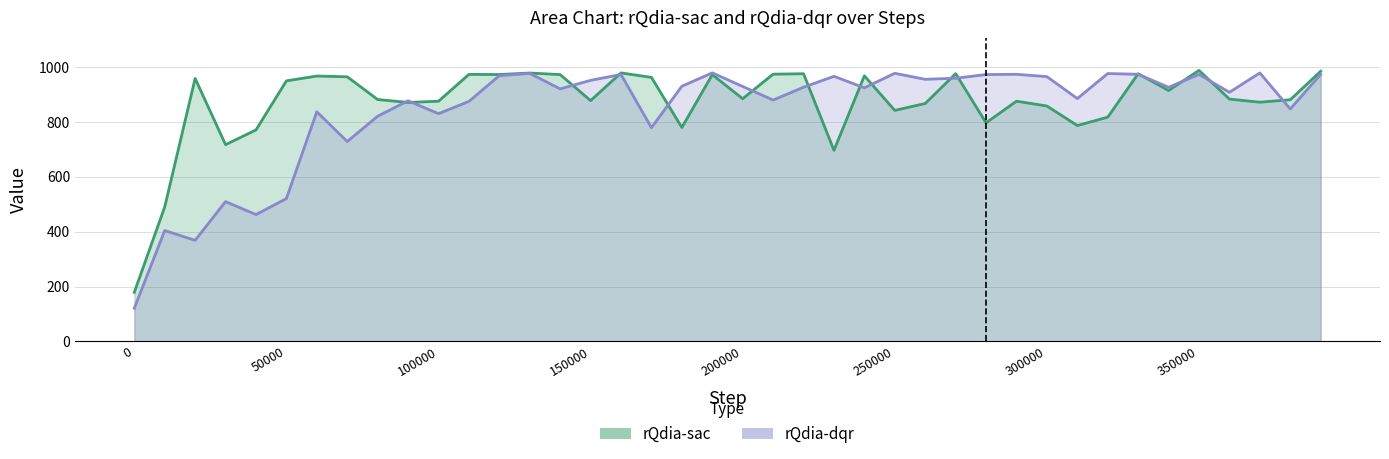

True or false: rQdia-sac line has a value of 1285.8 at 26.

False